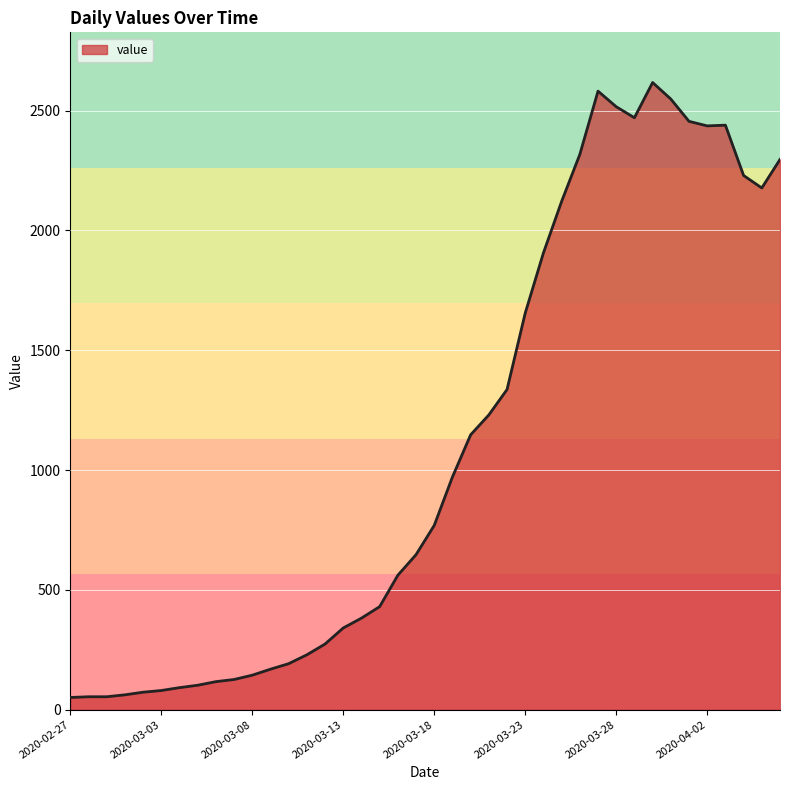

What is the maximum value shown in the chart?

2617